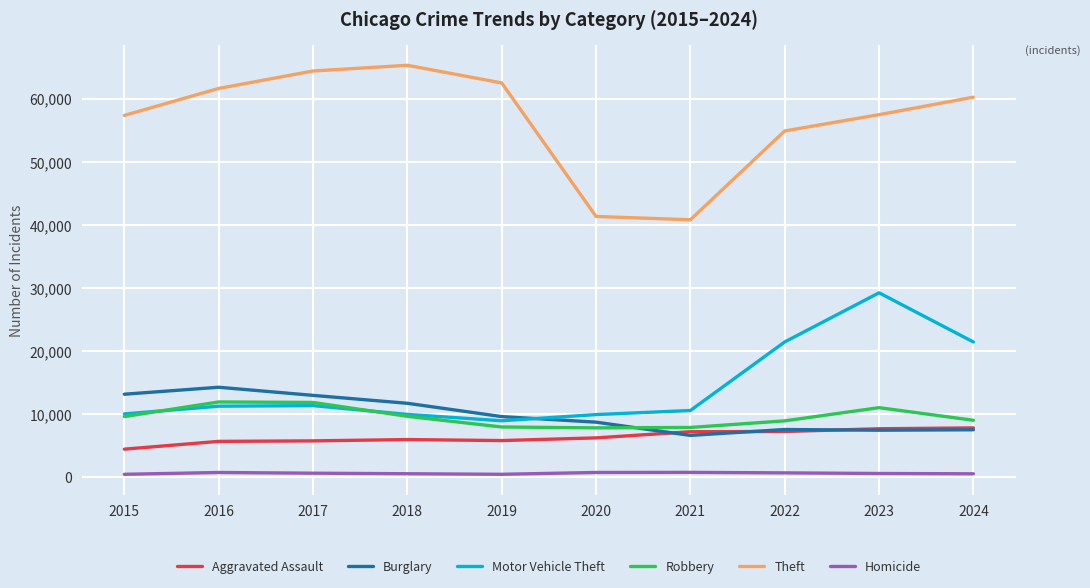

Which series has the largest total across all categories?

Theft